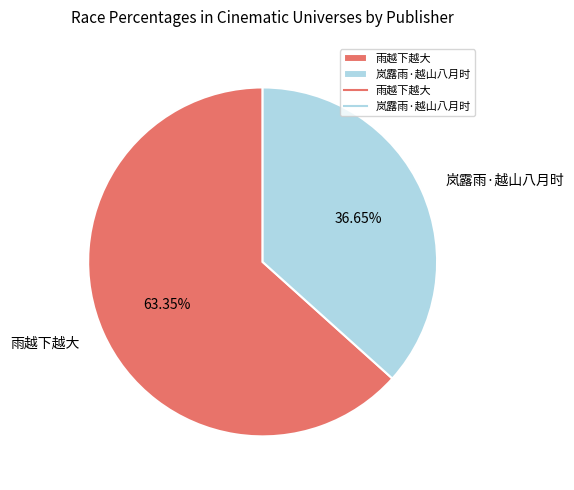

Approximately how many times larger is the value at 雨越下越大 compared to 岚露雨·越山八月时?

1.7